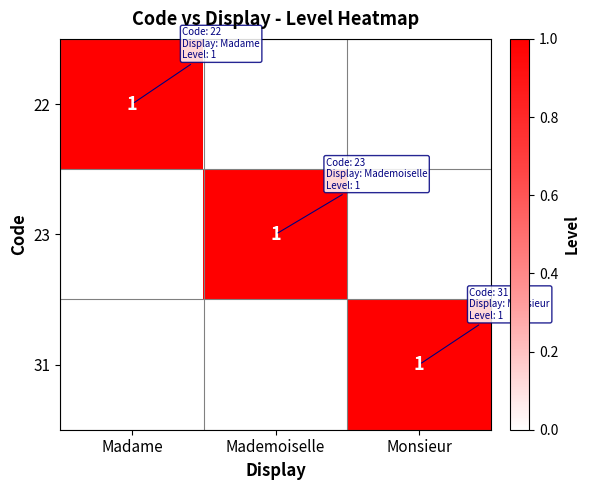

How many values in 31 are above zero?

1